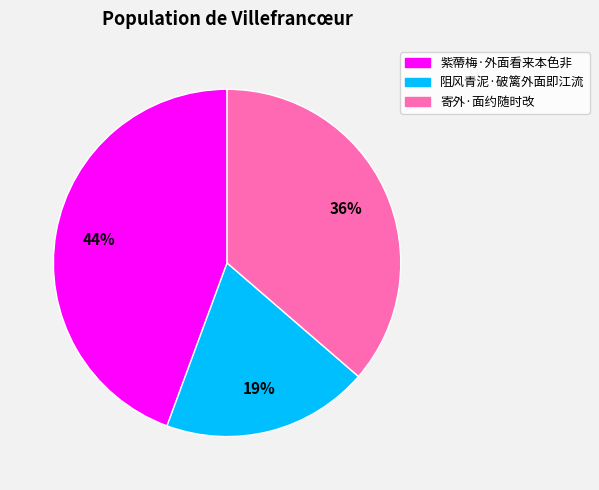

The 紫蔕梅·外面看来本色非 slice represents 44% of the pie. True or false?

True